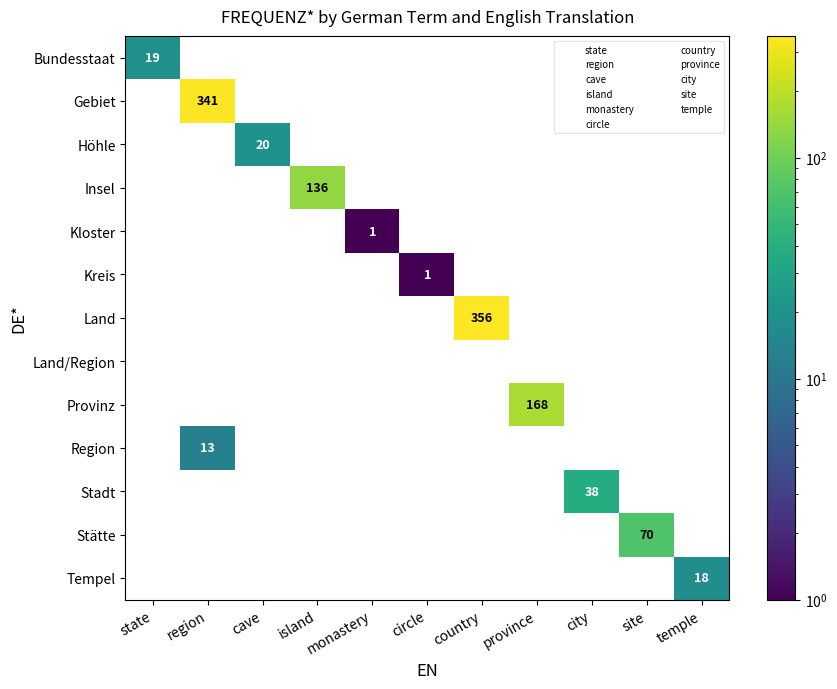

At which label is Bundesstaat closest to 19?

state